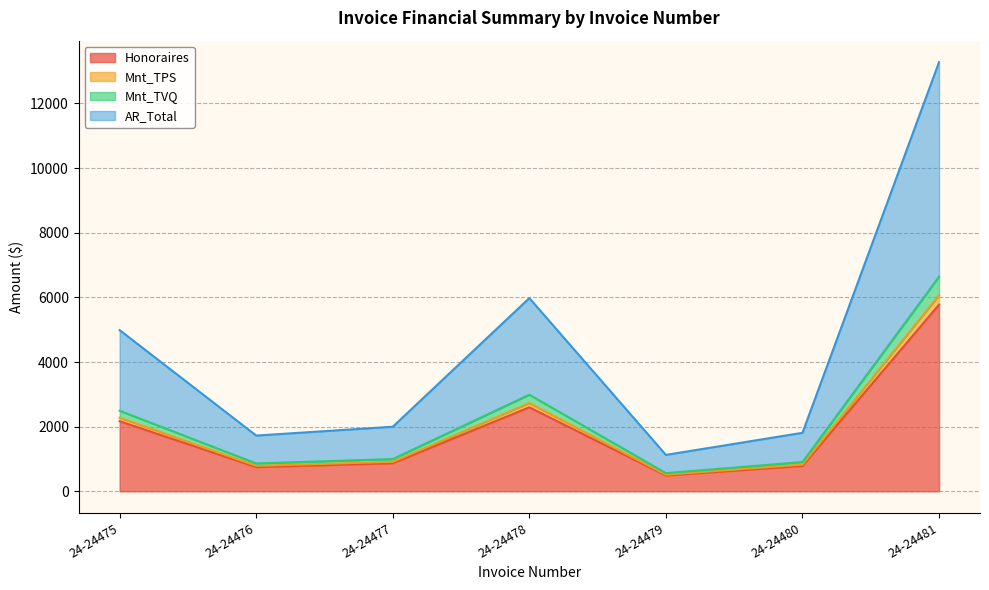

The Honoraires series shows 9982.8 at 24-24481. True or false?

False